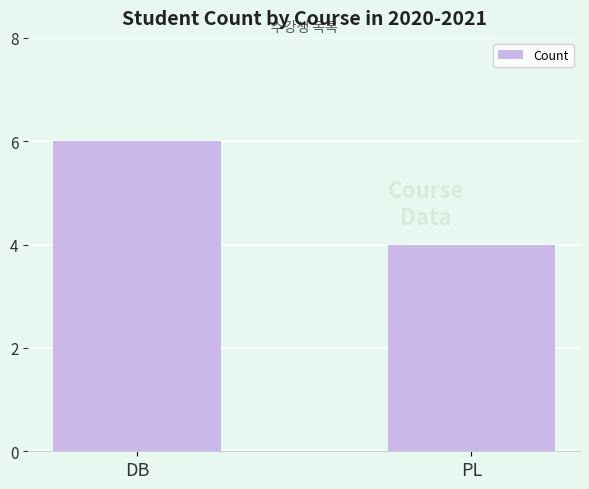

Approximately how many times larger is the value at DB compared to PL?

1.5